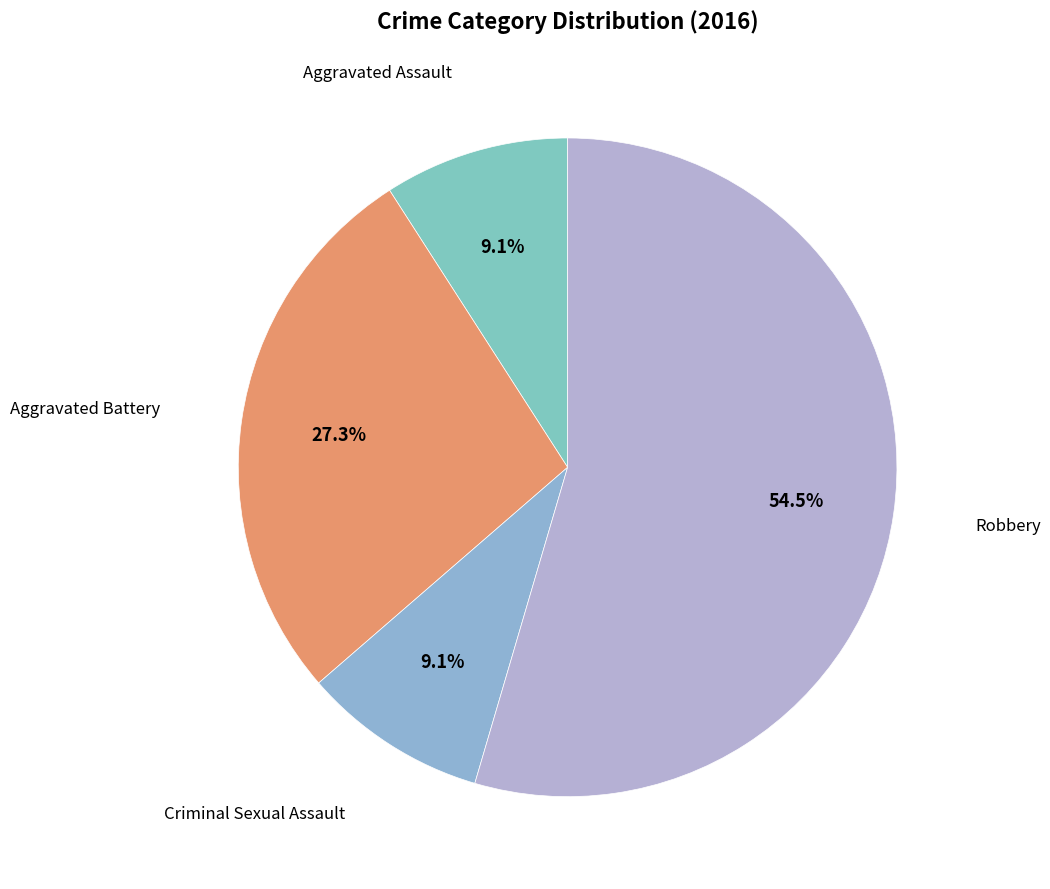

How many slices are in this pie chart?

4